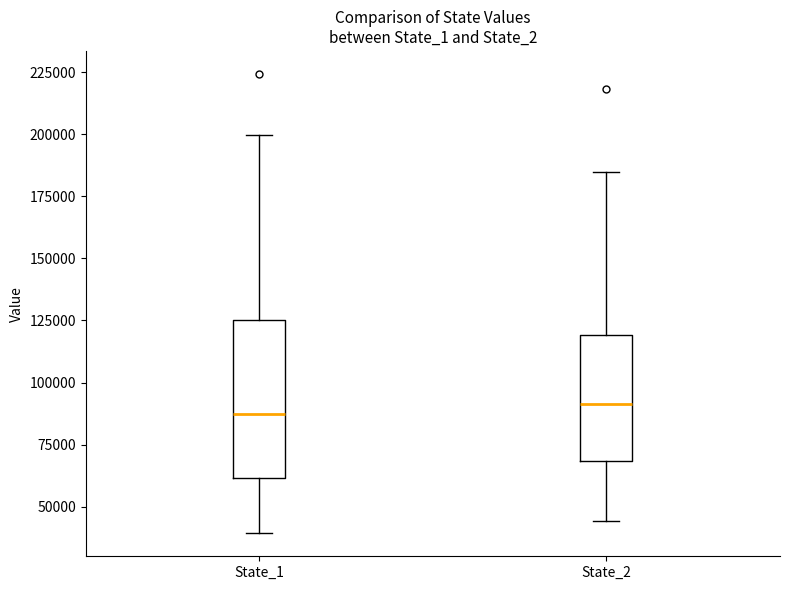

Comparing the boxes themselves (not the whiskers), which one is the tallest?

State_1